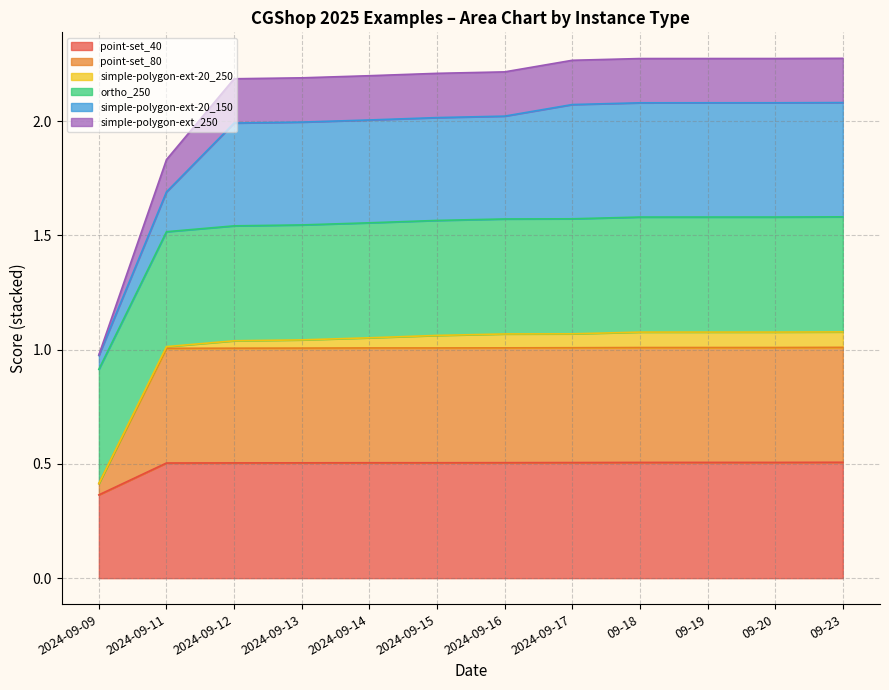

Between 09-18 and 09-23, which series saw the biggest shift?

ortho_250